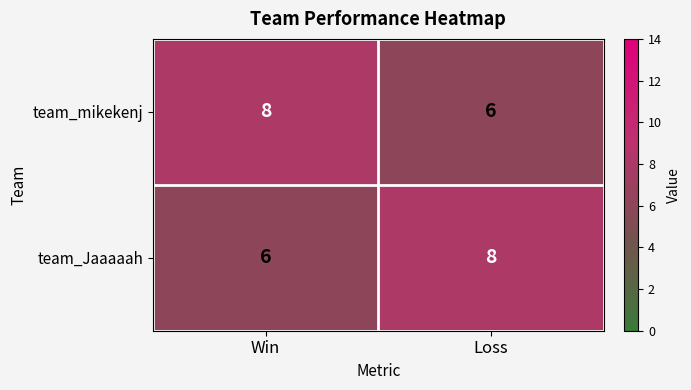

Is it true that team_mikekenj equals 6 at Loss?

True